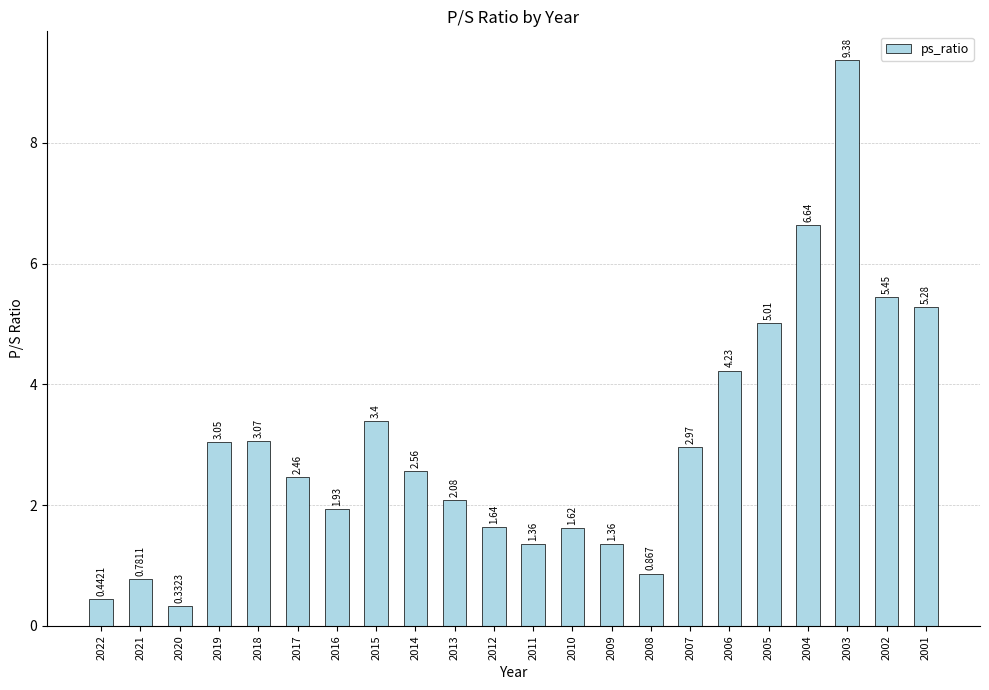

Does the chart contain any negative values?

No